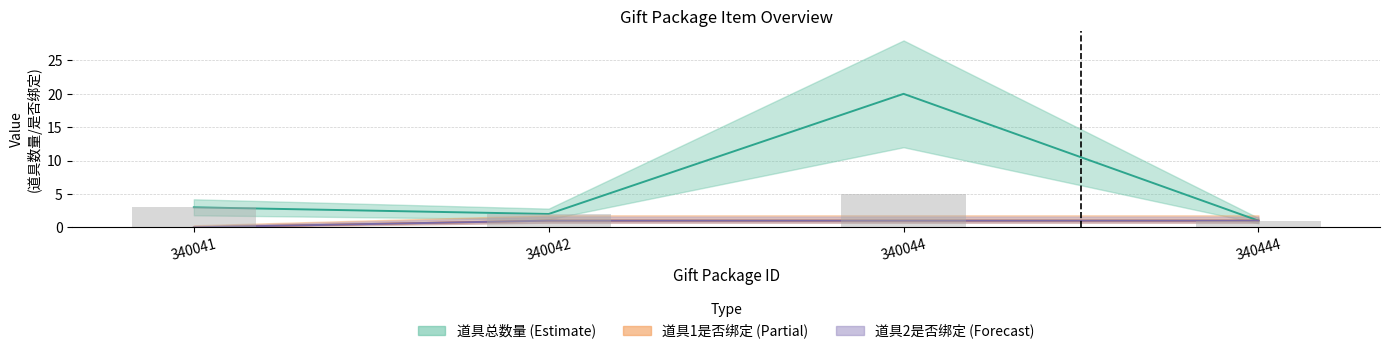

Read the 道具1是否绑定 value at 340444.

1